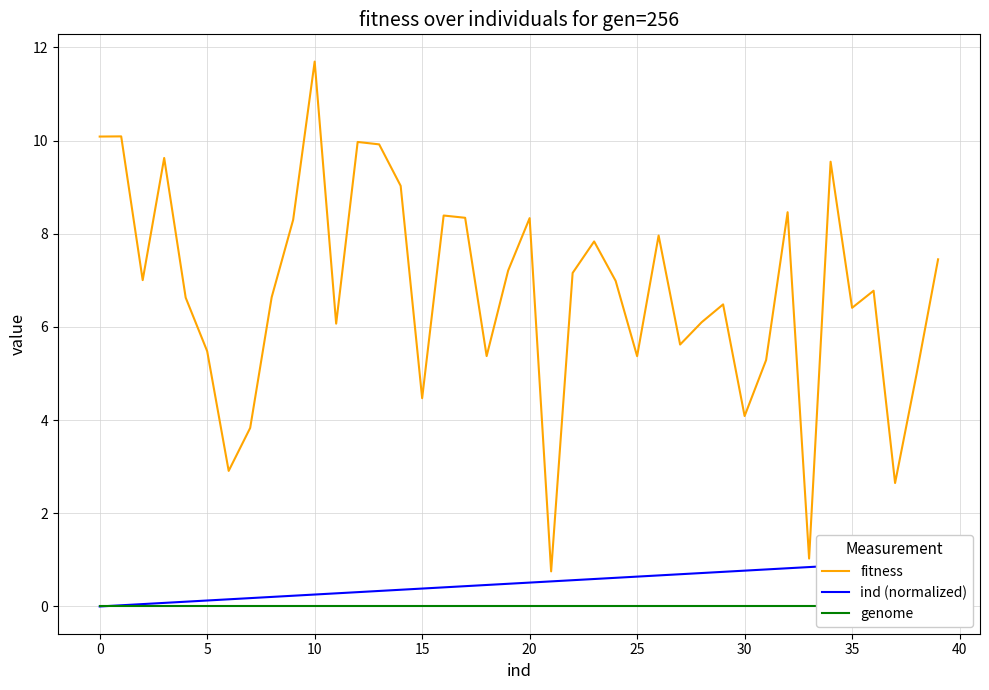

True or false: fitness has a value of 8.0 at 26.

True